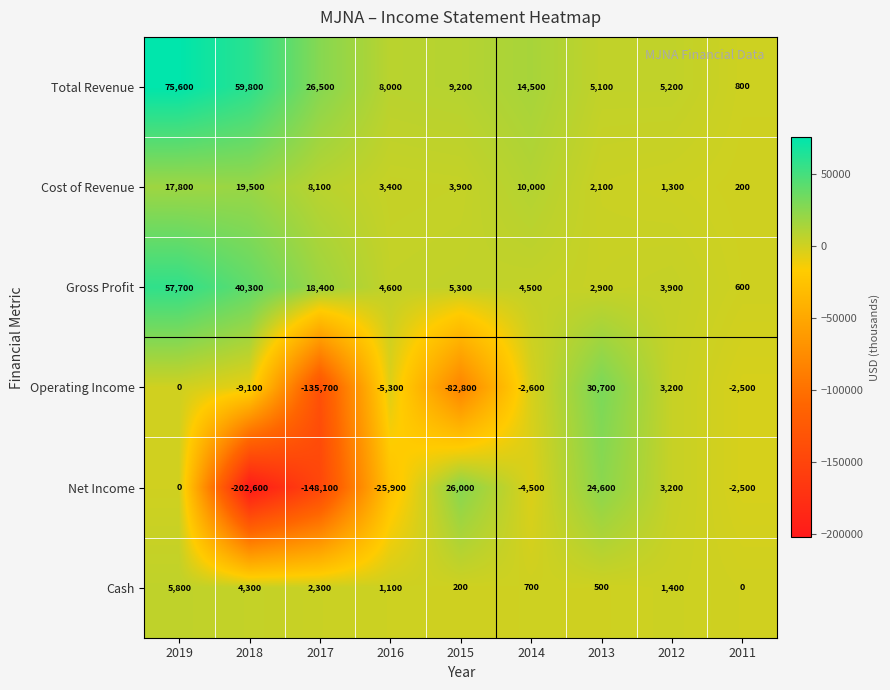

What is the total value across all series at 2015?

-38200